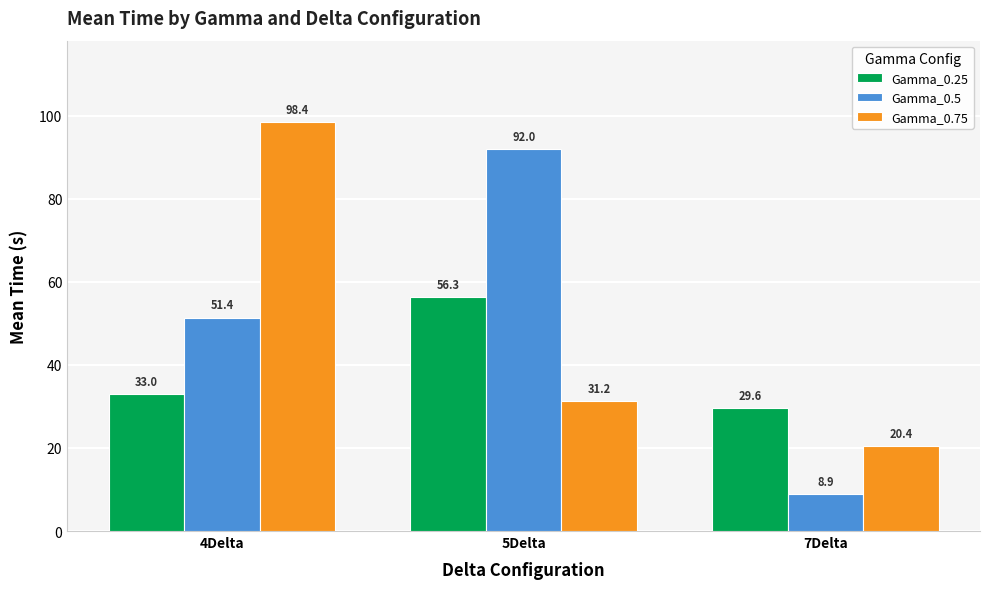

True or false: Gamma_0.5 has a value of 8.9 at 7Delta.

True